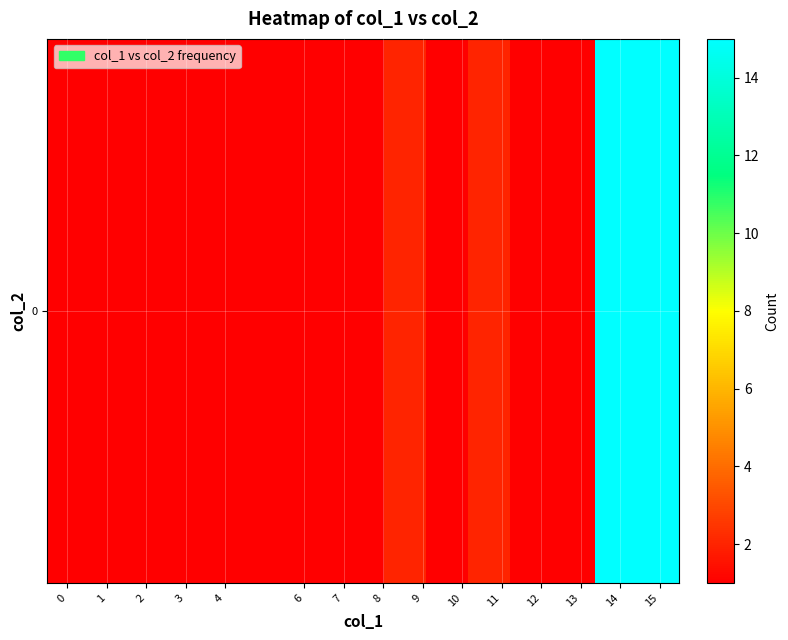

True or false: the data shows 1 at 3.

True